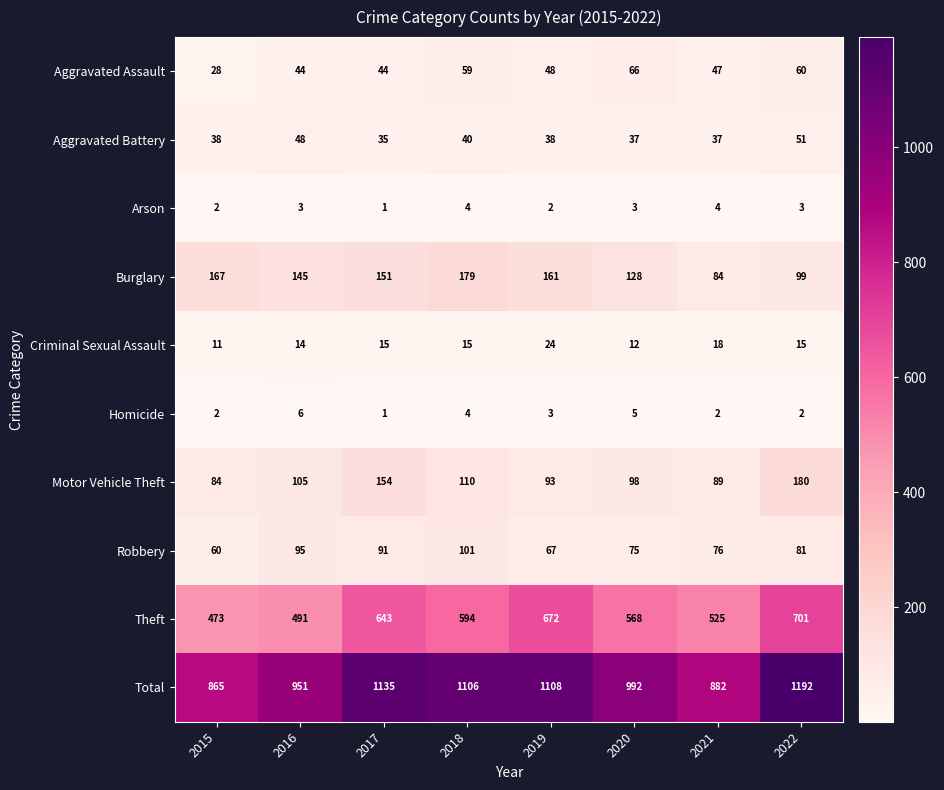

Which series has the largest total across all categories?

Total